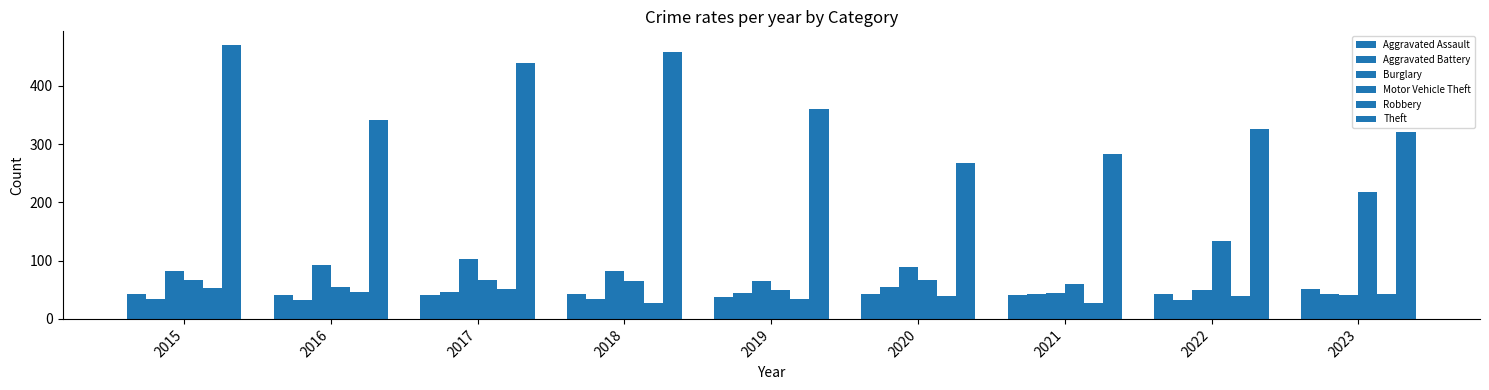

What is the value of the Motor Vehicle Theft bar at the 4th from the left?

65